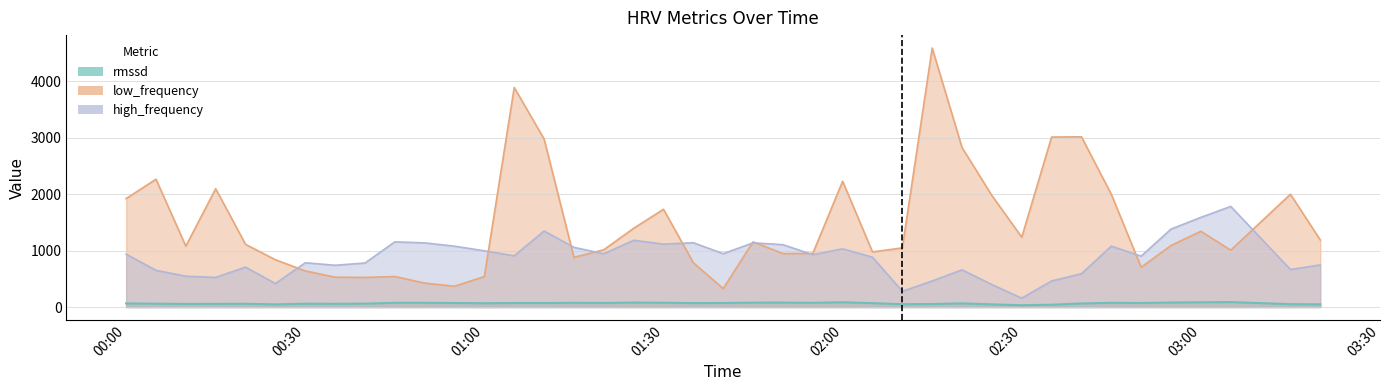

Which series has the largest range (max minus min)?

low_frequency